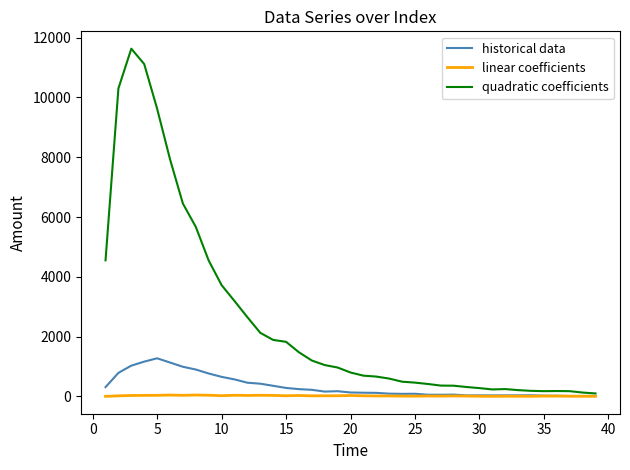

Rank the series by their maximum value, from lowest to highest.

linear coefficients, historical data, quadratic coefficients